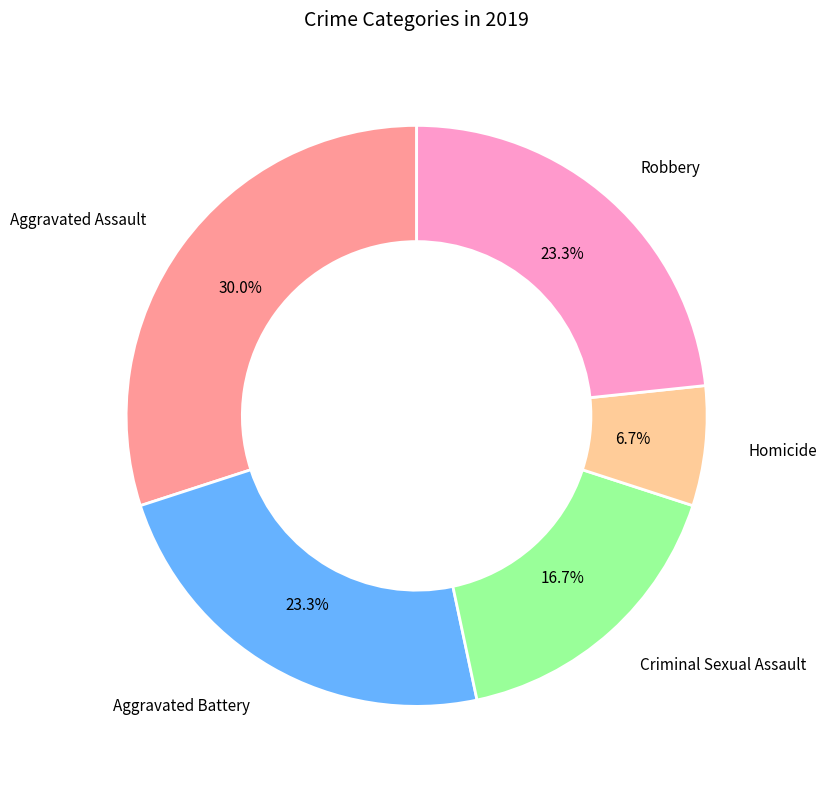

To the nearest percent, what is the average slice percentage?

20%